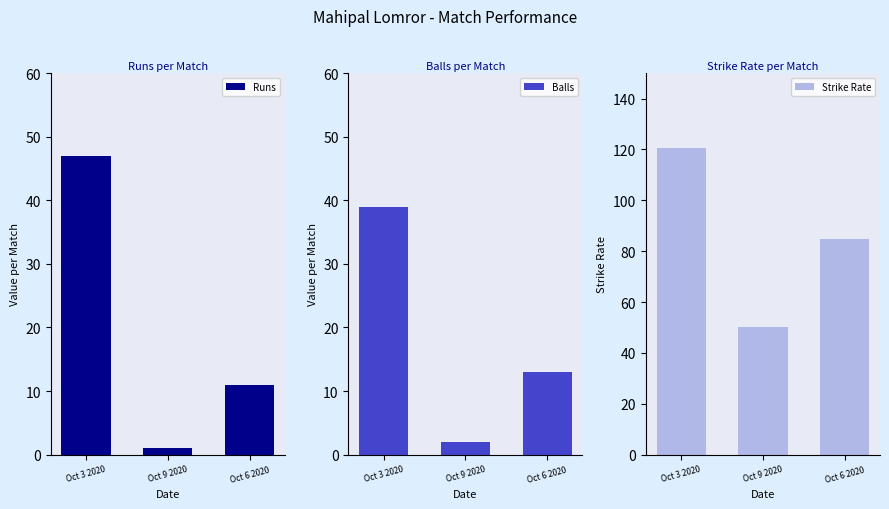

How many bars are there in total?

9